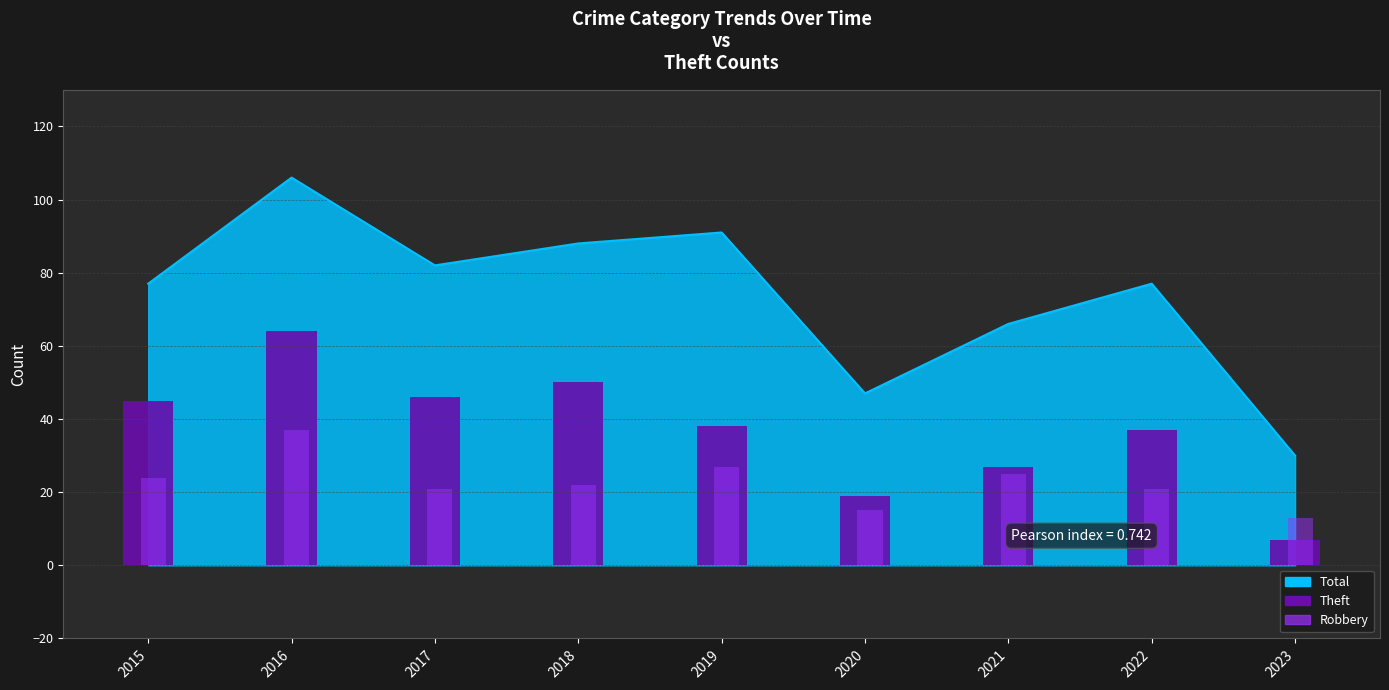

How many bars are there in total?

18